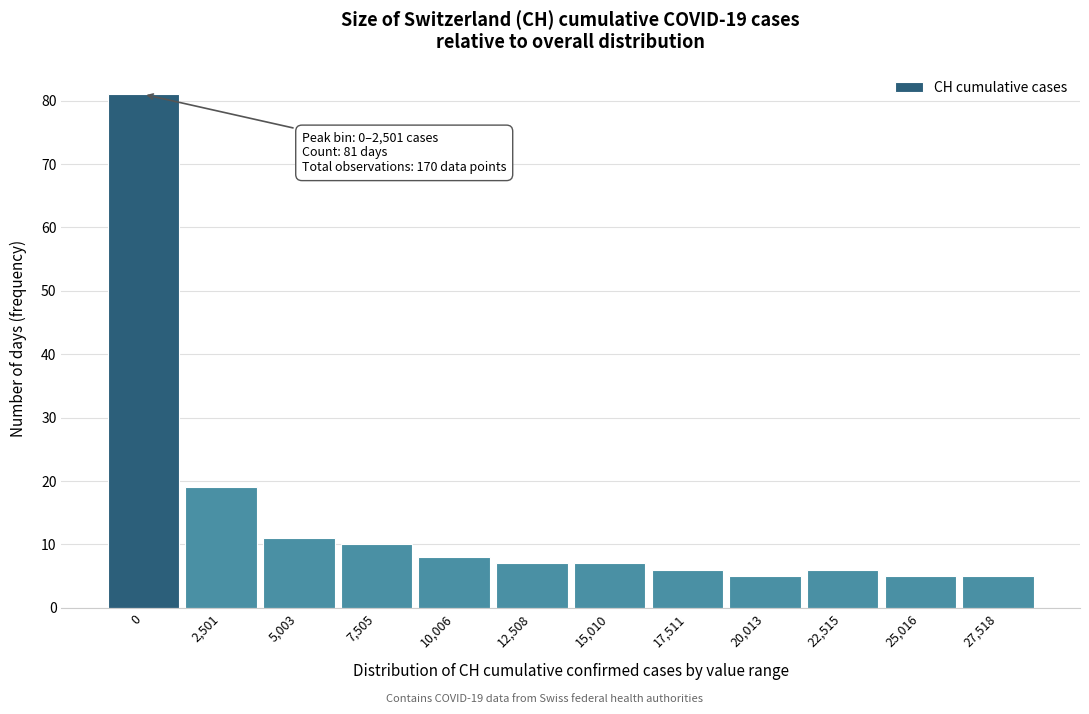

Reading right to left, what are all the values shown in this chart?

27,518=5	25,016=5	22,515=6	20,013=5	17,511=6	15,010=7	12,508=7	10,006=8	7,505=10	5,003=11	2,501=19	0=81